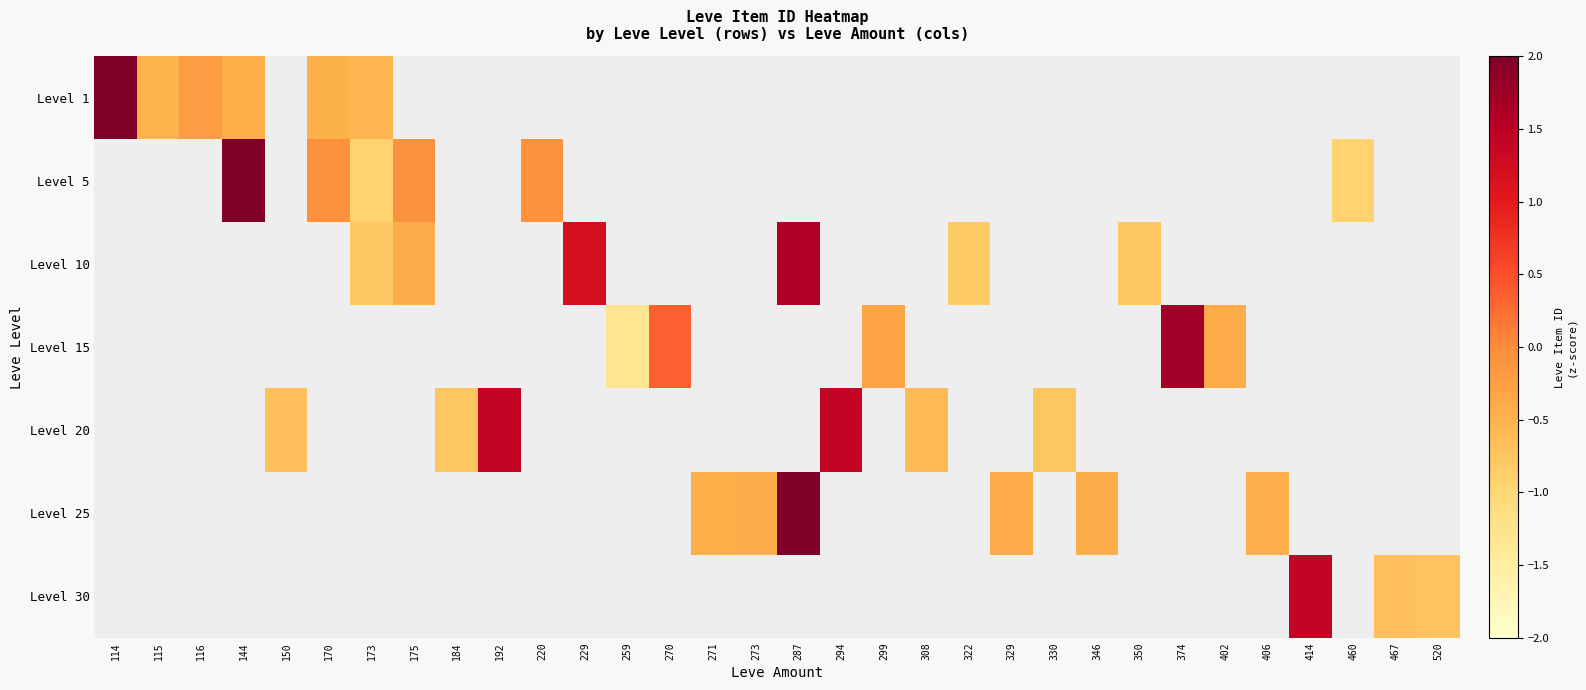

What is the highest value of the Level 1 series?

2.2